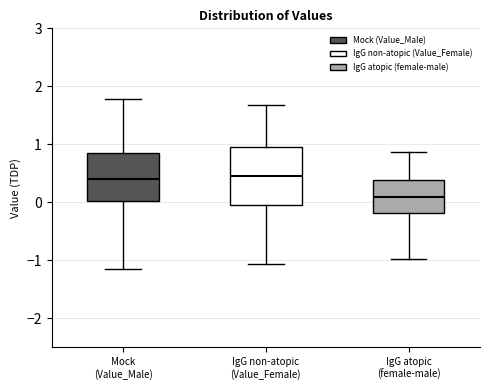

Where does the upper whisker of the box for IgG non-atopic (Value_Female) end on the y-axis? The values are not printed on the chart, so give them approximately, as read against the axis.

1.7